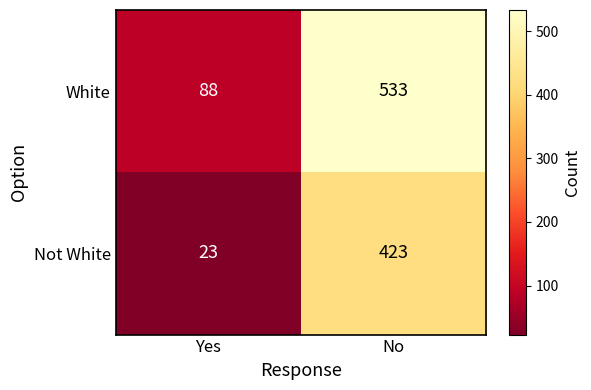

What is the sum of the Not White values at Yes and No?

446